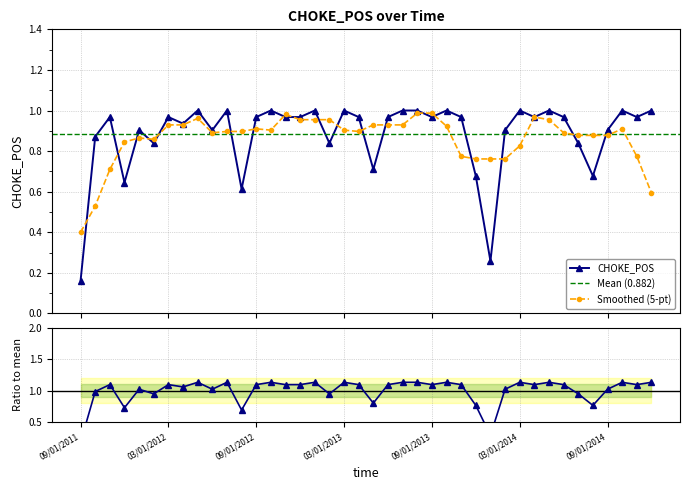

What is the sum of all values?

35.3